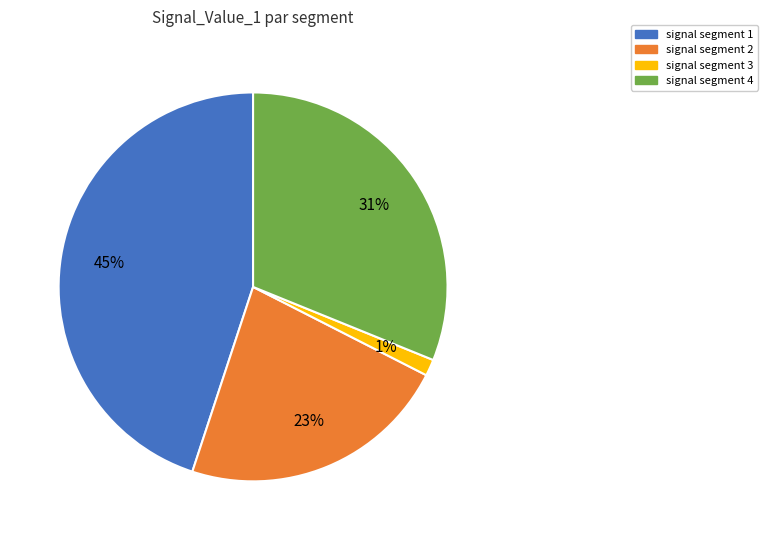

Combined, do signal segment 2 and signal segment 1 account for over 50%?

Yes